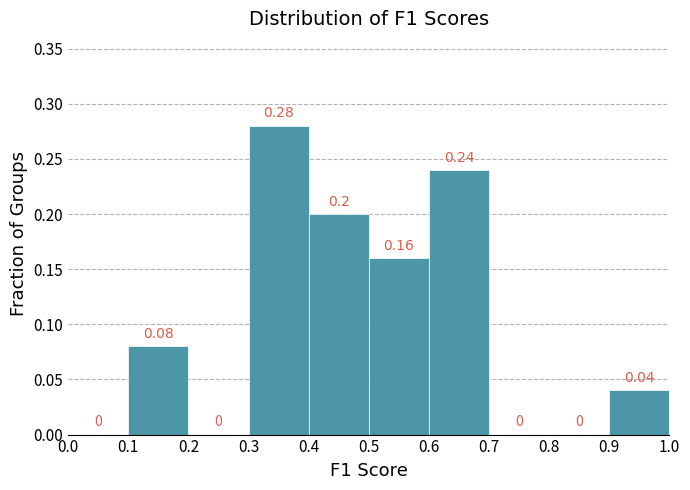

How tall is the bar that spans 0.6 to 0.7 on the x-axis?

0.24